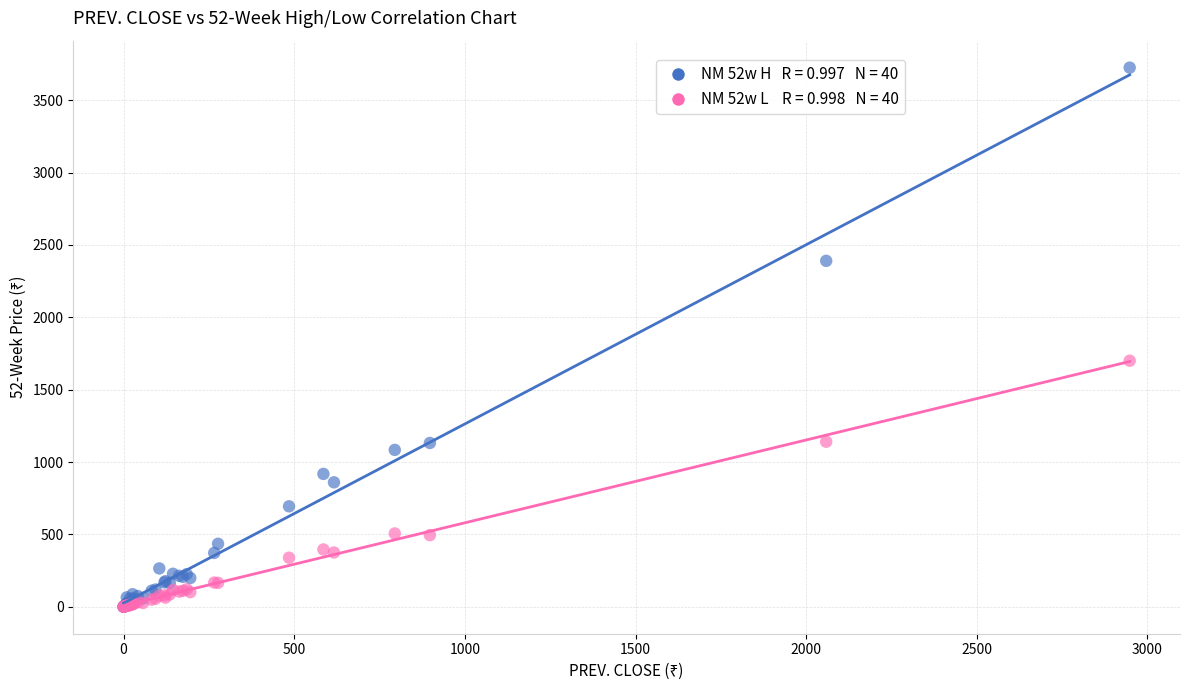

Across all series, what Y value is closest to 1862?

1700.0